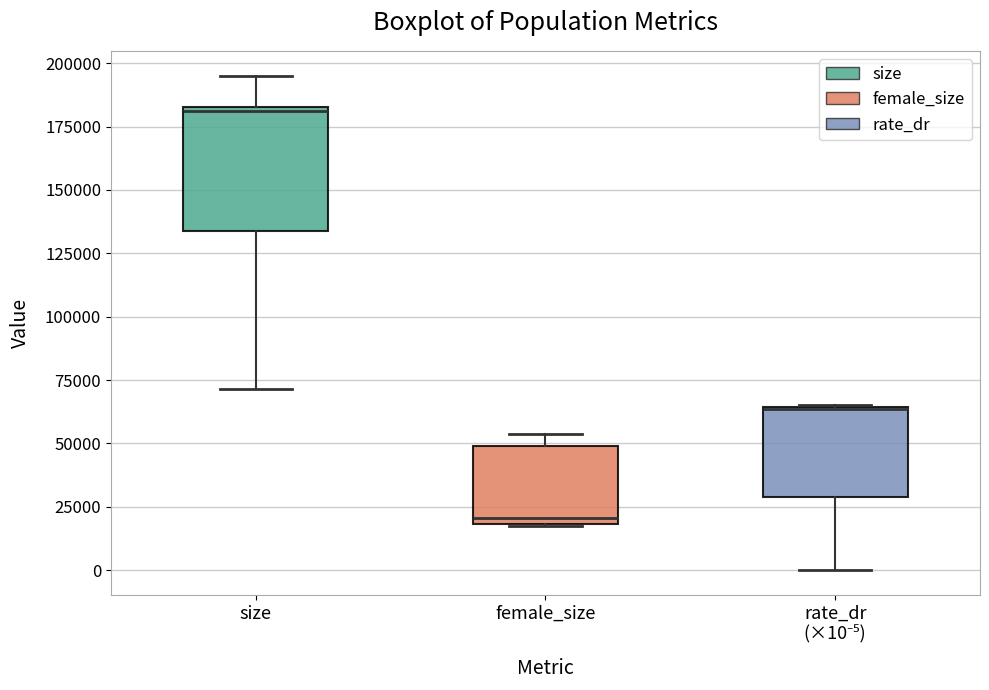

Reading left to right, read every box against the y-axis: the position of its median line, the range the box covers, and the ends of its whiskers. The values are not printed on the chart, so give them approximately, as read against the axis.

size: median 180000, box 135000 to 185000, whiskers 70000 to 195000
female_size: median 20000 (just above the box's lower edge), box 20000 to 50000, whiskers 20000 to 55000
rate_dr (×10⁻⁵): median 65000, box 30000 to 65000, whiskers 0 to 65000